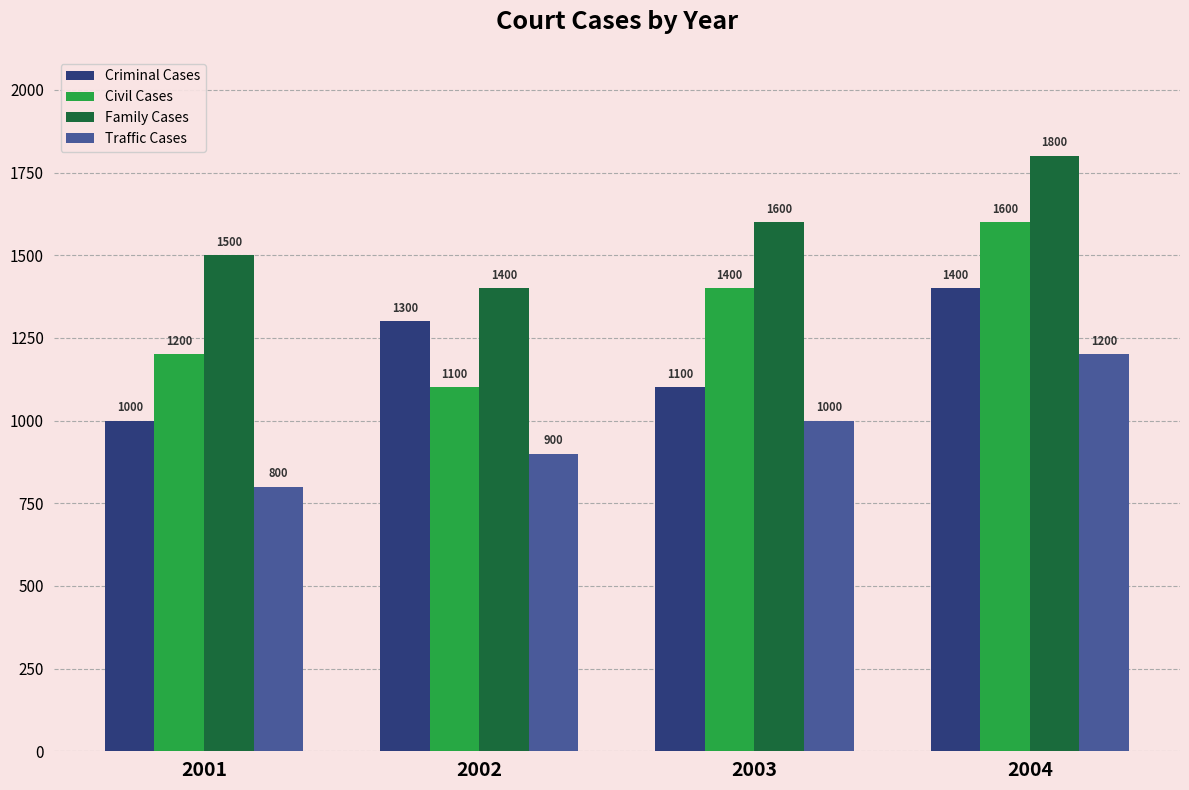

At which label does Criminal Cases reach its peak?

2004